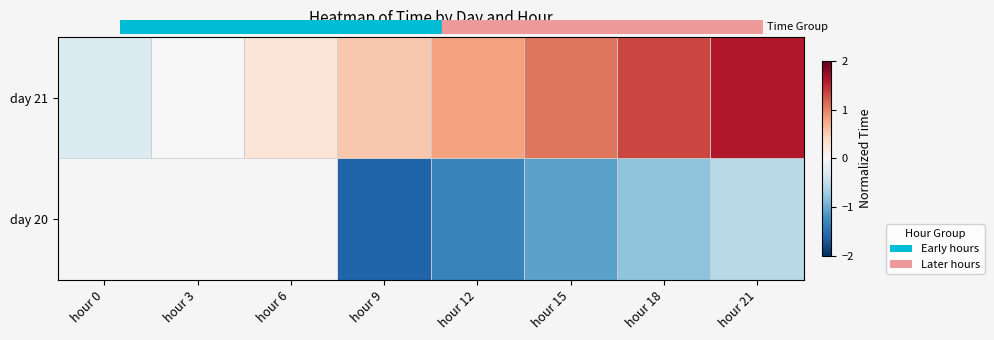

At which label is day 21 closest to 0?

hour 3